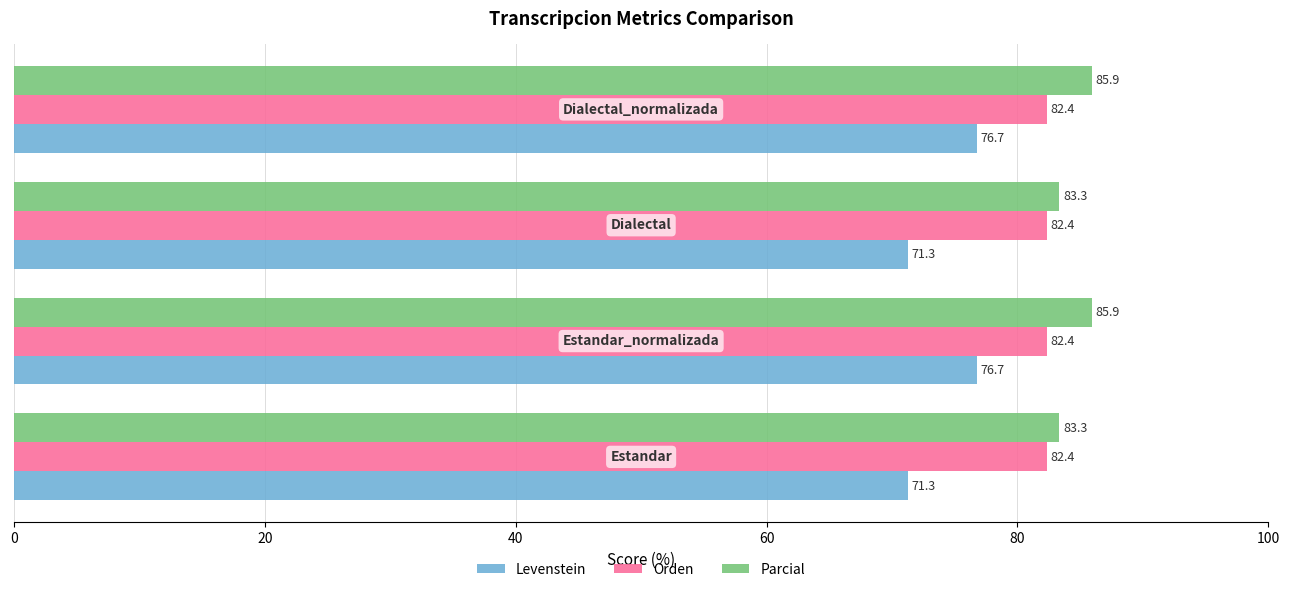

List the series in order of their peak value, lowest first.

Levenstein, Orden, Parcial